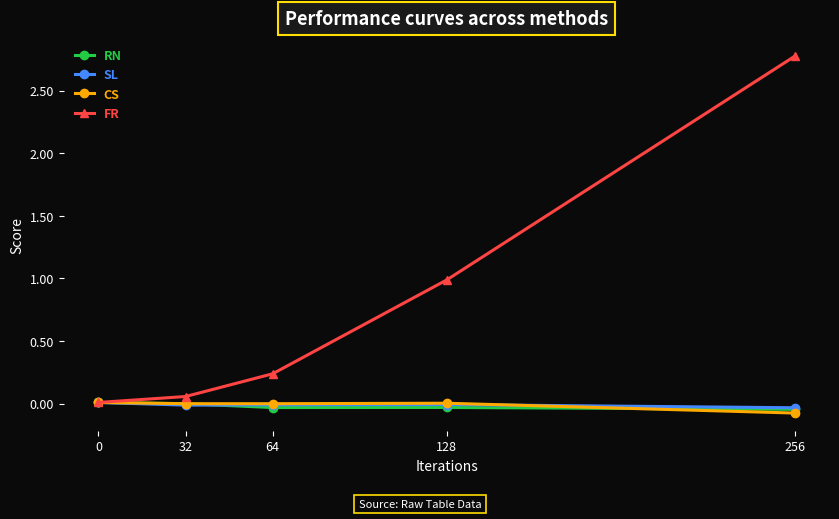

Is the value of SL at 0 greater than the value of CS at 256?

Yes